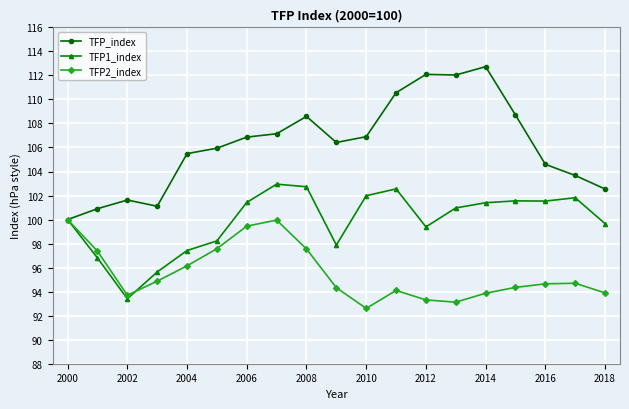

True or false: TFP2_index has more than 0 points higher than both neighbors.

True